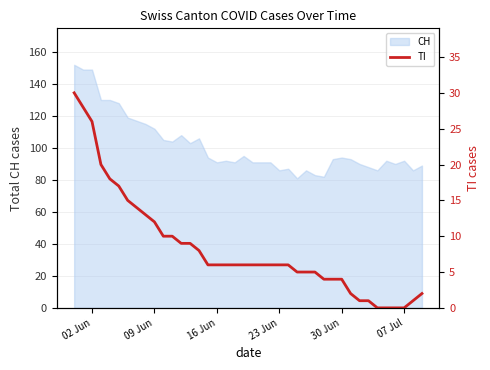

What is the highest value of the CH series?

152